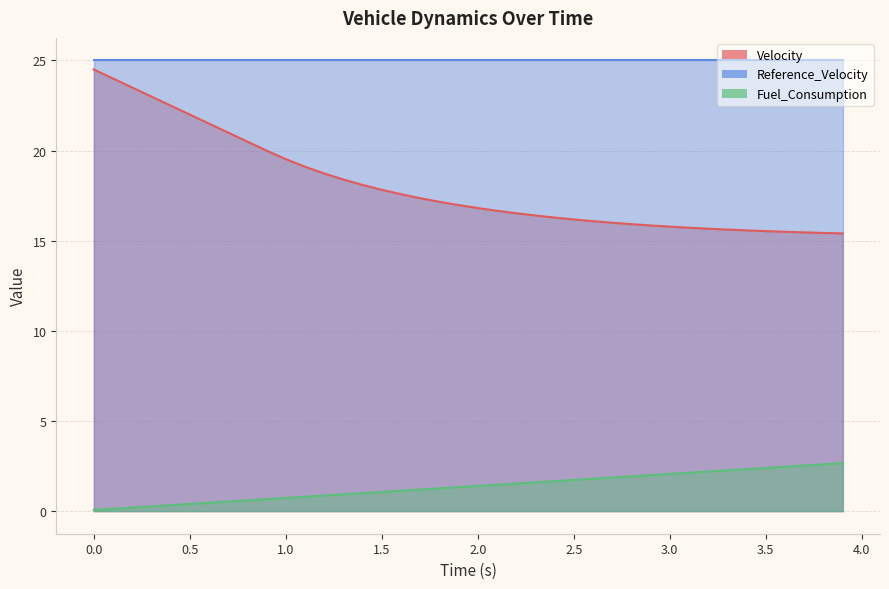

Does the chart have visible grid lines?

Yes